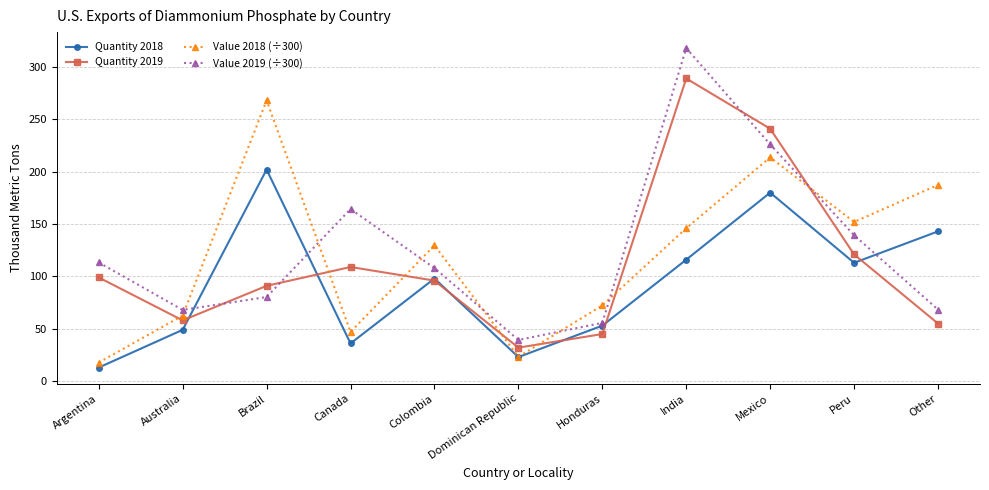

The Quantity 2019 series shows 55.0 at Other. True or false?

True